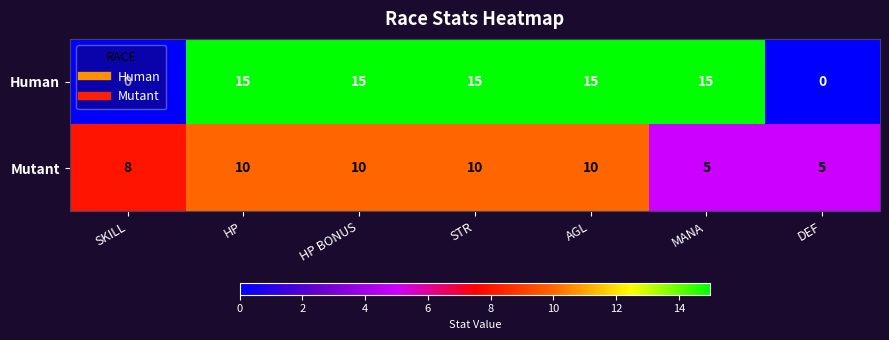

Which series has the widest spread of values?

Human